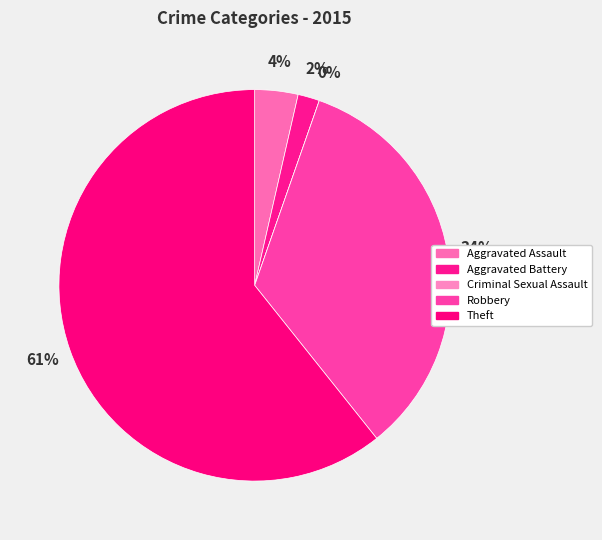

True or false: Theft accounts for 50% of the total.

False